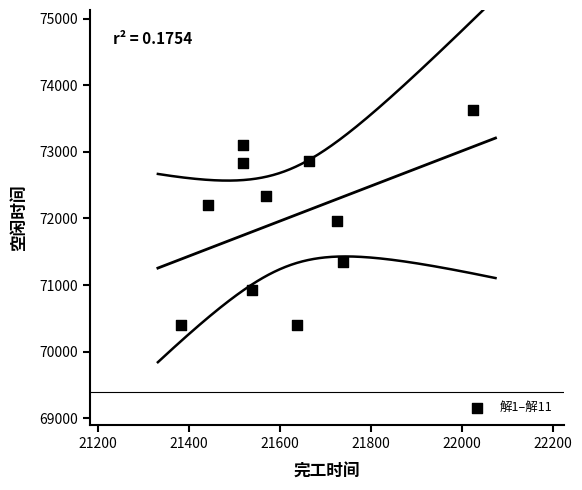

What is the range of Y values (max minus min)?

3229.6